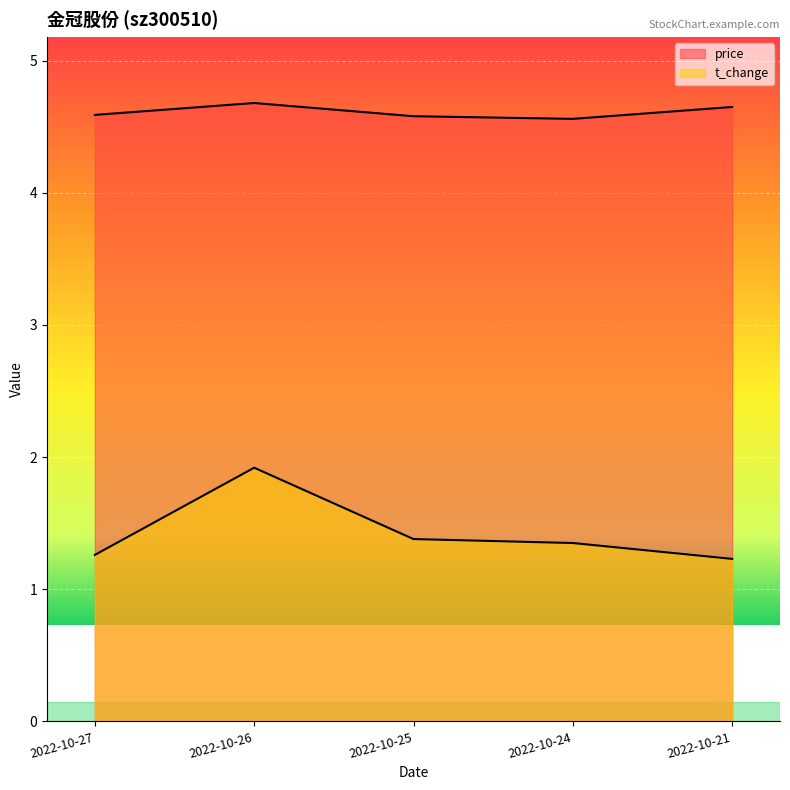

Which category has the lowest value across all series?

2022-10-21